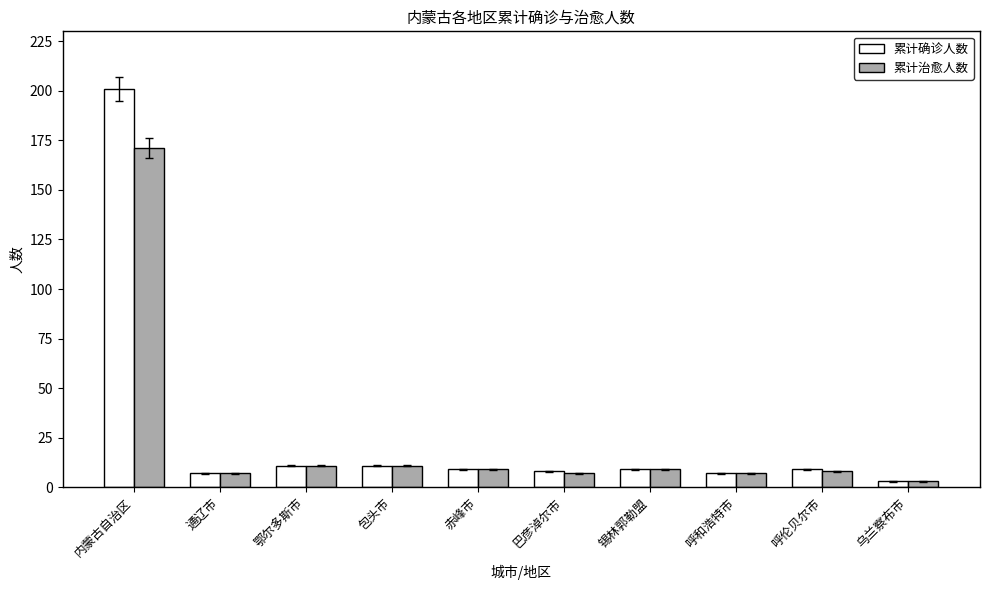

Reading right to left, extract all data points from this chart.

累计确诊人数: 3	9	7	9	8	9	11	11	7	201
累计治愈人数: 3	8	7	9	7	9	11	11	7	171